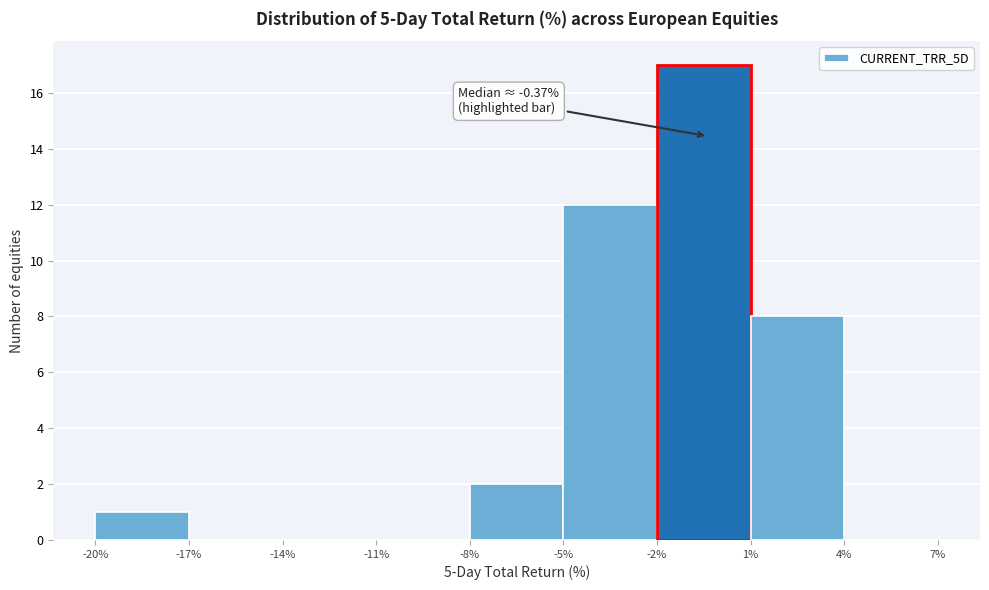

Which range on the x-axis has the tallest bar?

-2% to 1%